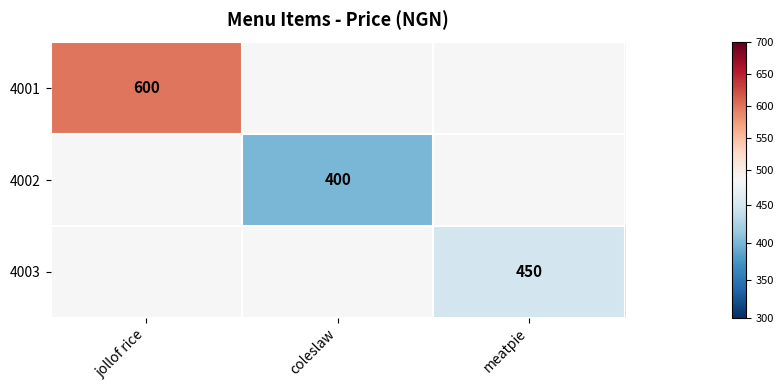

True or false: 4002 has a value of 181.4 at coleslaw.

False